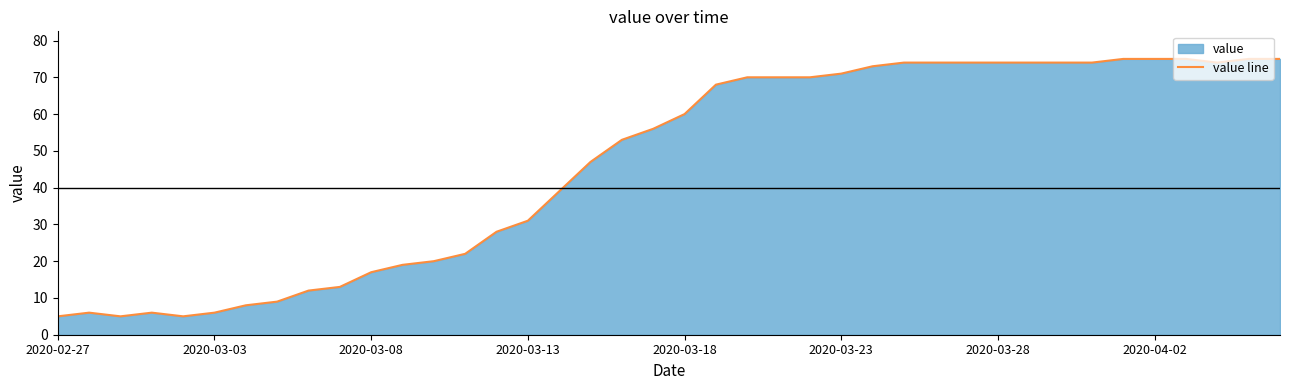

What is the difference between the maximum and minimum values?

70